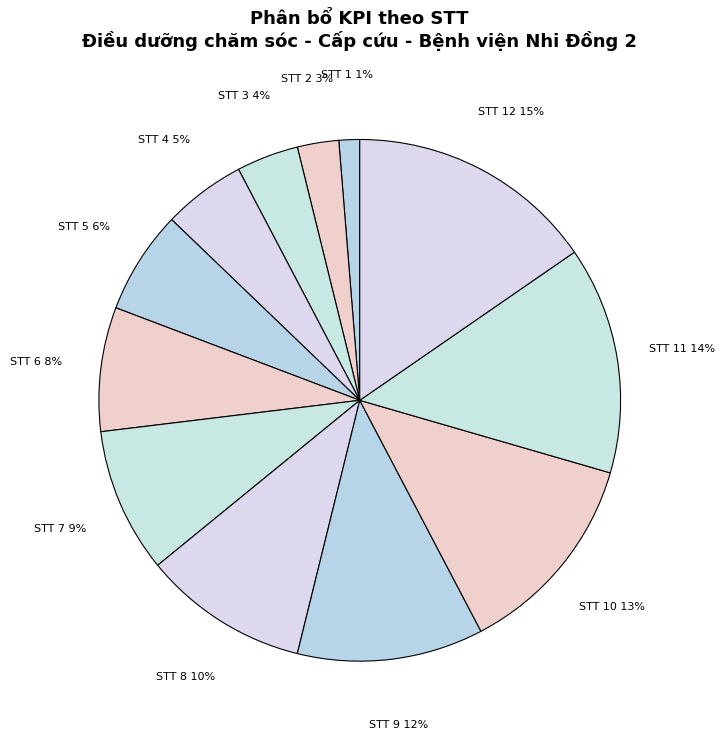

Which category has the biggest portion of the pie?

STT 12